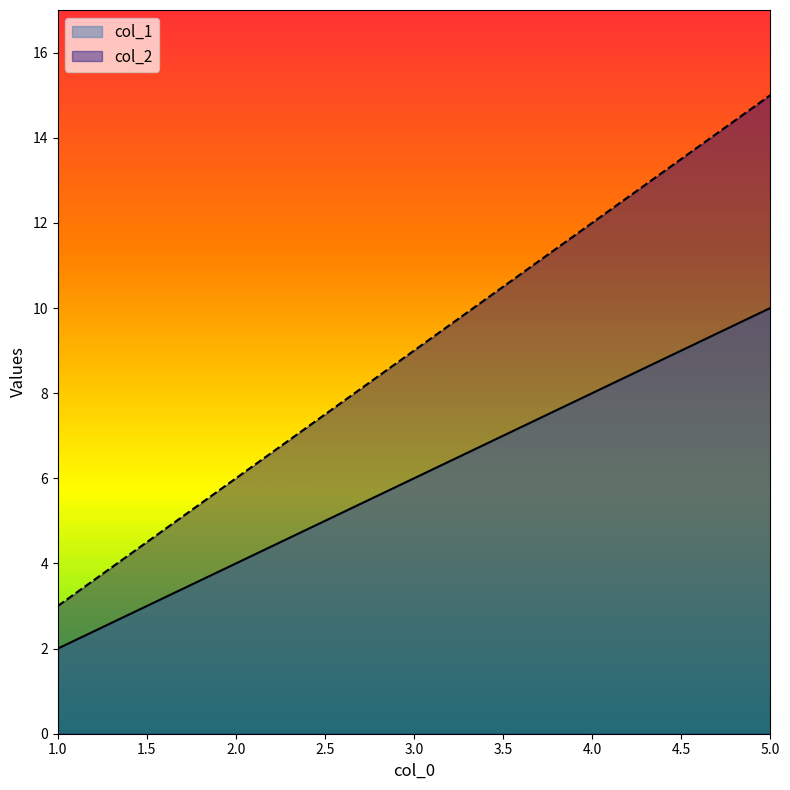

What is the average value of the col_1 series?

6